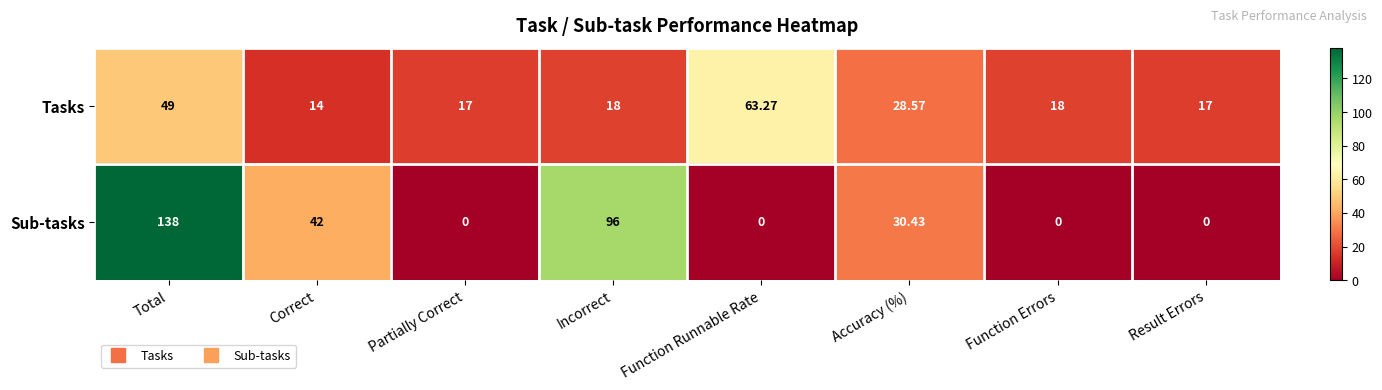

Which category has the lowest value in the Tasks series?

Correct